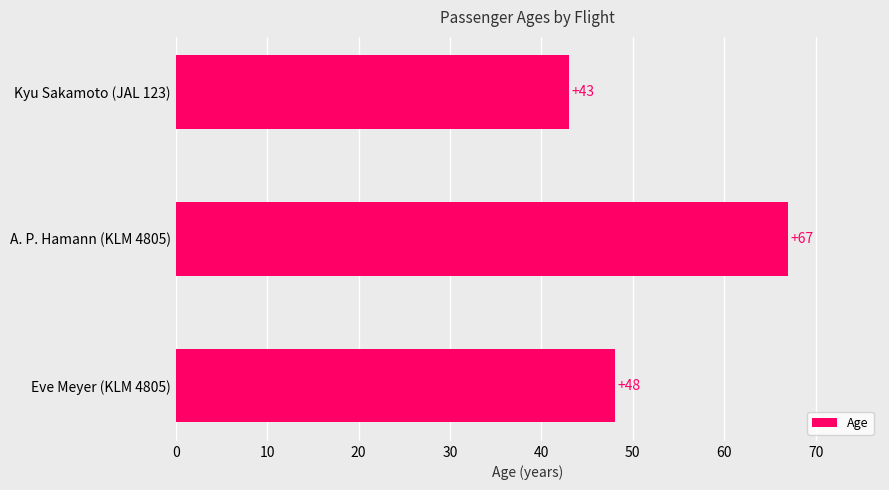

How many values are between 43 and 67?

3